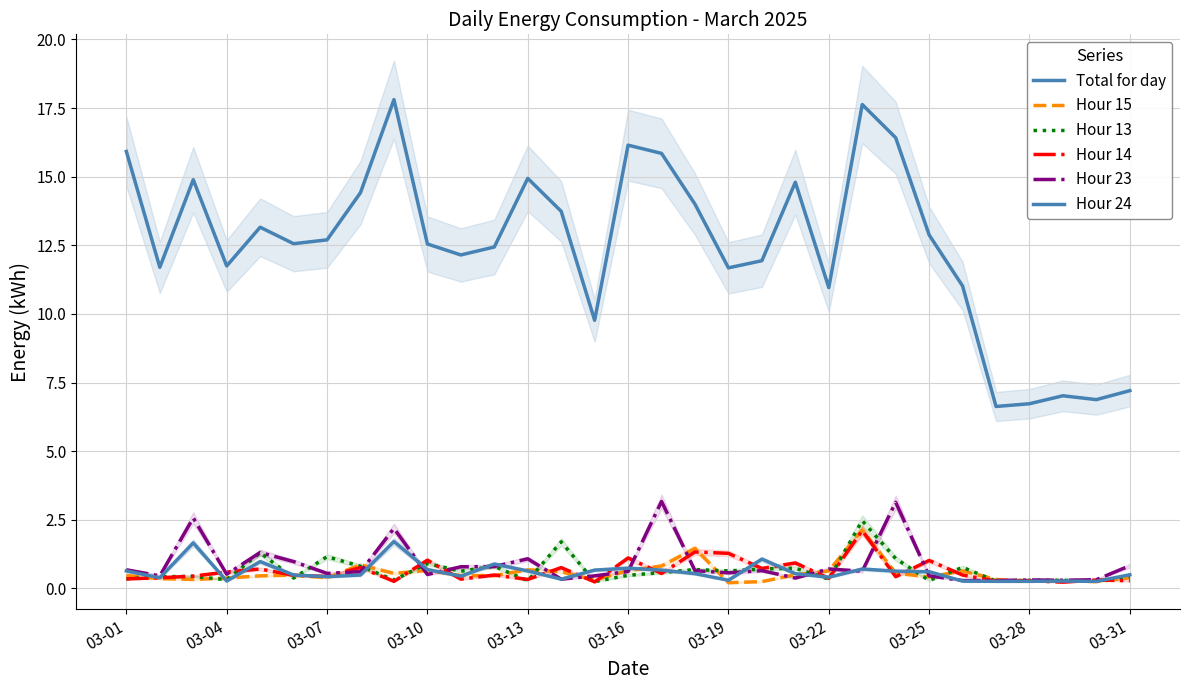

How many intersections are there between Hour 14 and Hour 13?

16